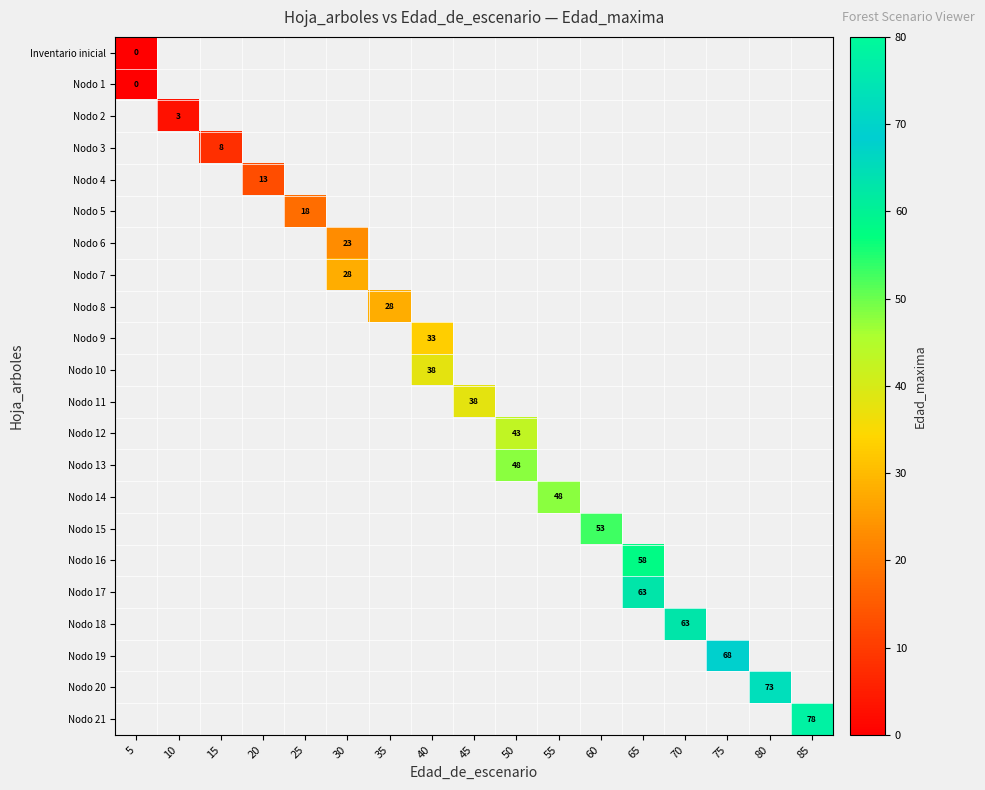

Which label corresponds to the largest value in the chart?

85